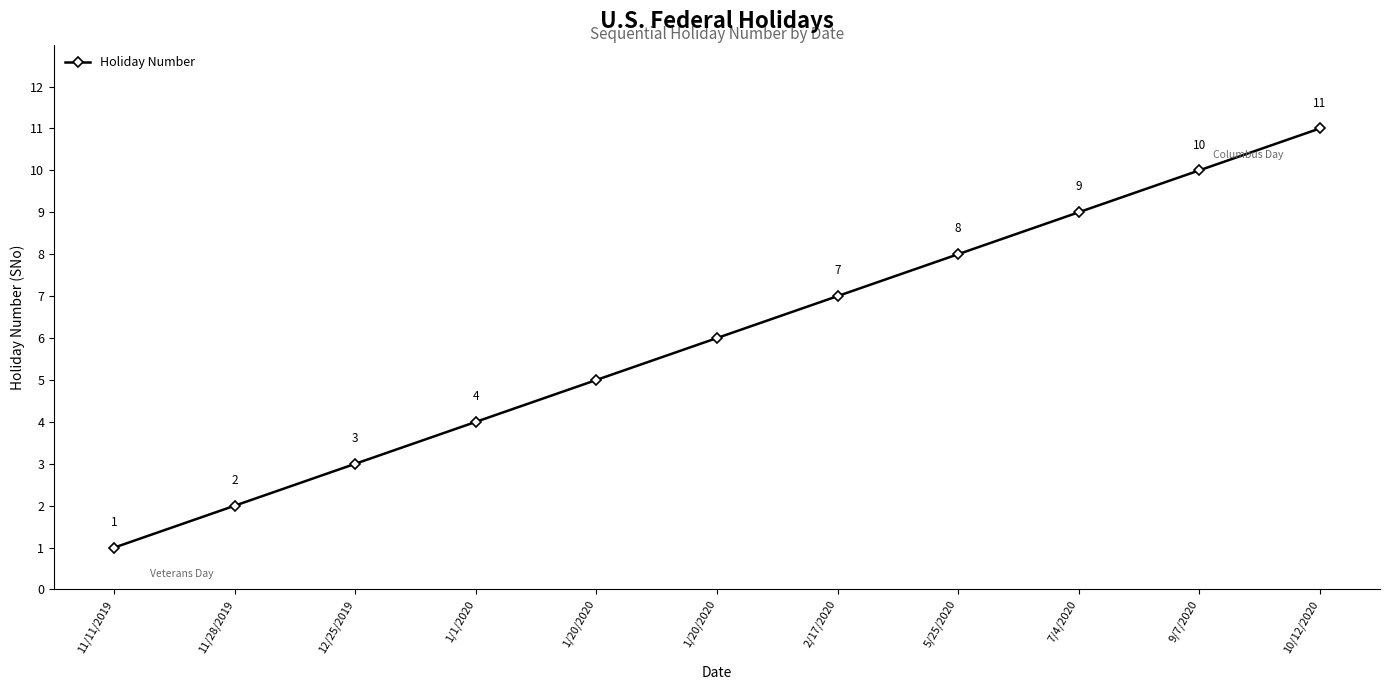

List the labels in order of value, smallest first.

11/11/2019, 11/28/2019, 12/25/2019, 1/1/2020, 1/20/2020, 1/20/2020, 2/17/2020, 5/25/2020, 7/4/2020, 9/7/2020, 10/12/2020